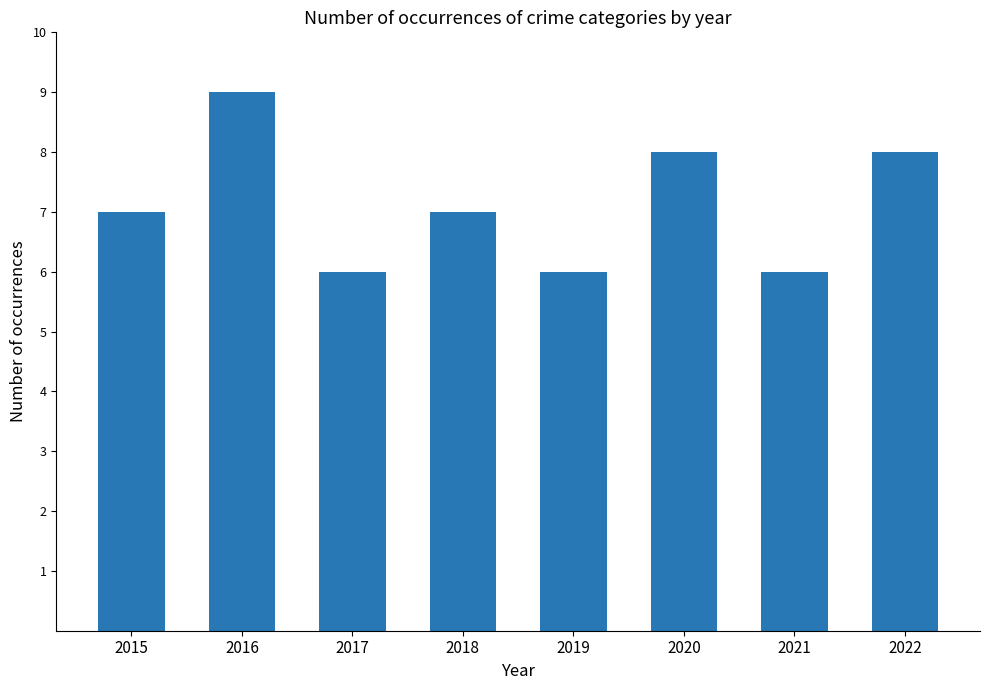

Reading left to right, list all the values displayed in this chart.

2015=7	2016=9	2017=6	2018=7	2019=6	2020=8	2021=6	2022=8